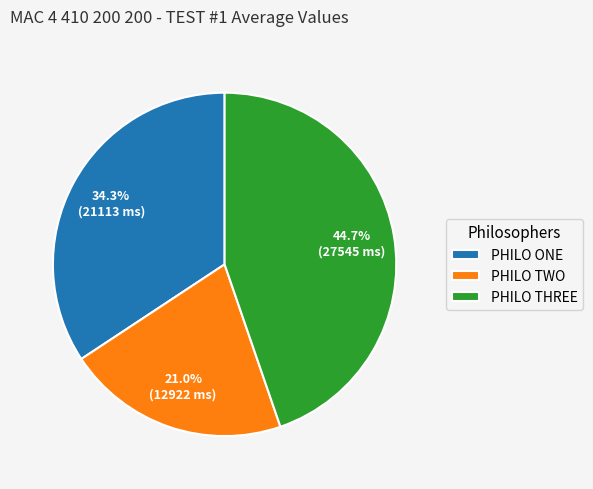

Does any single category account for the majority?

No